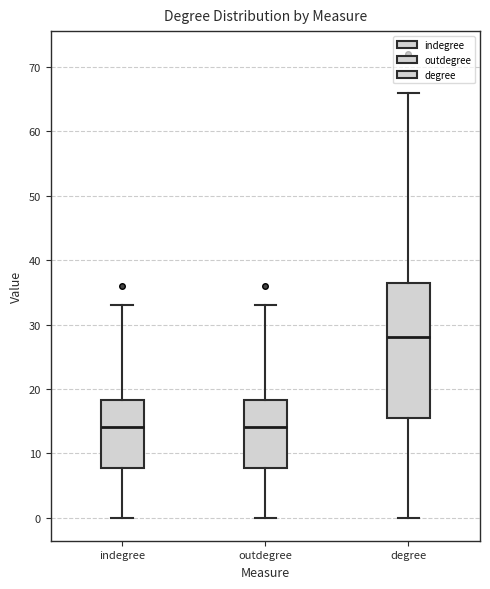

Reading left to right, read every box against the y-axis: the position of its median line, the range the box covers, and the ends of its whiskers. The values are not printed on the chart, so give them approximately, as read against the axis.

indegree: median 14, box 8 to 18, whiskers 0 to 33
outdegree: median 14, box 8 to 18, whiskers 0 to 33
degree: median 28, box 16 to 37, whiskers 0 to 66